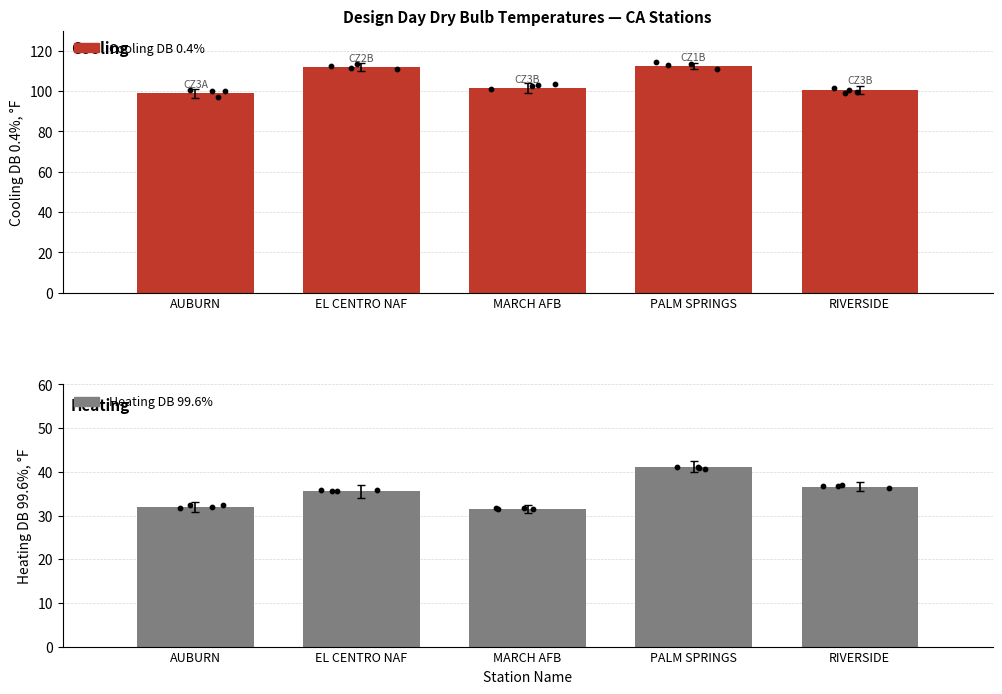

What is the total value across all series at EL CENTRO NAF?

147.4